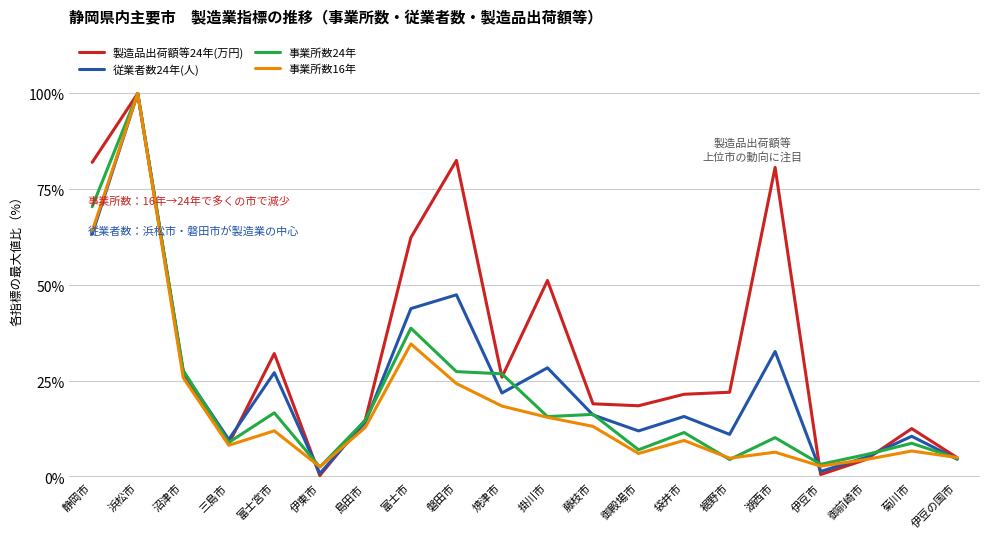

Which series has the largest range (max minus min)?

製造品出荷額等24年(万円)